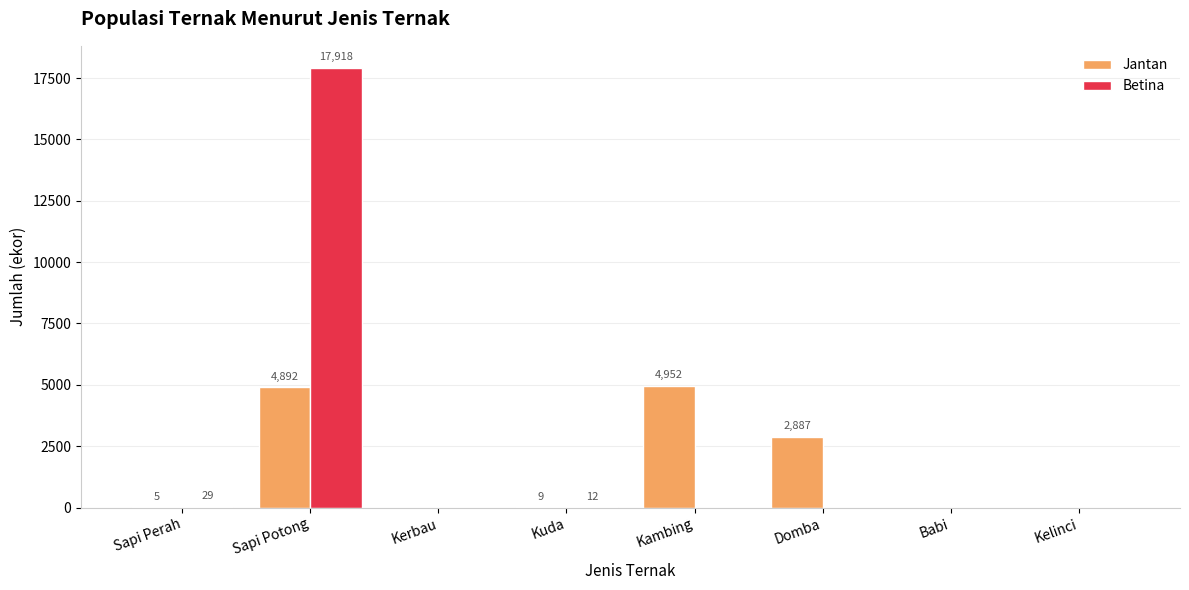

Reading right to left, transcribe all the data shown in this chart.

Jantan: Kelinci=0	Babi=0	Domba=2887	Kambing=4952	Kuda=9	Kerbau=0	Sapi Potong=4892	Sapi Perah=5
Betina: Kelinci=0	Babi=0	Domba=0	Kambing=0	Kuda=12	Kerbau=0	Sapi Potong=17918	Sapi Perah=29